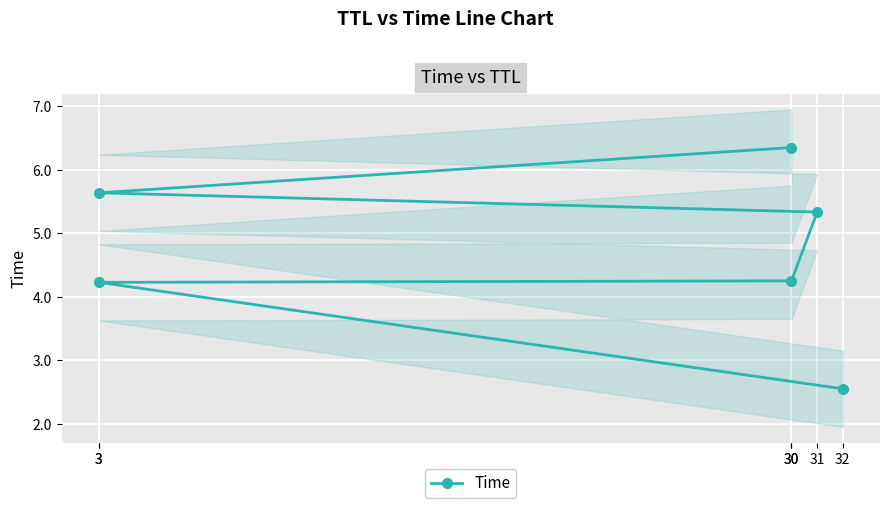

What is the difference between the maximum and second lowest values?

2.1